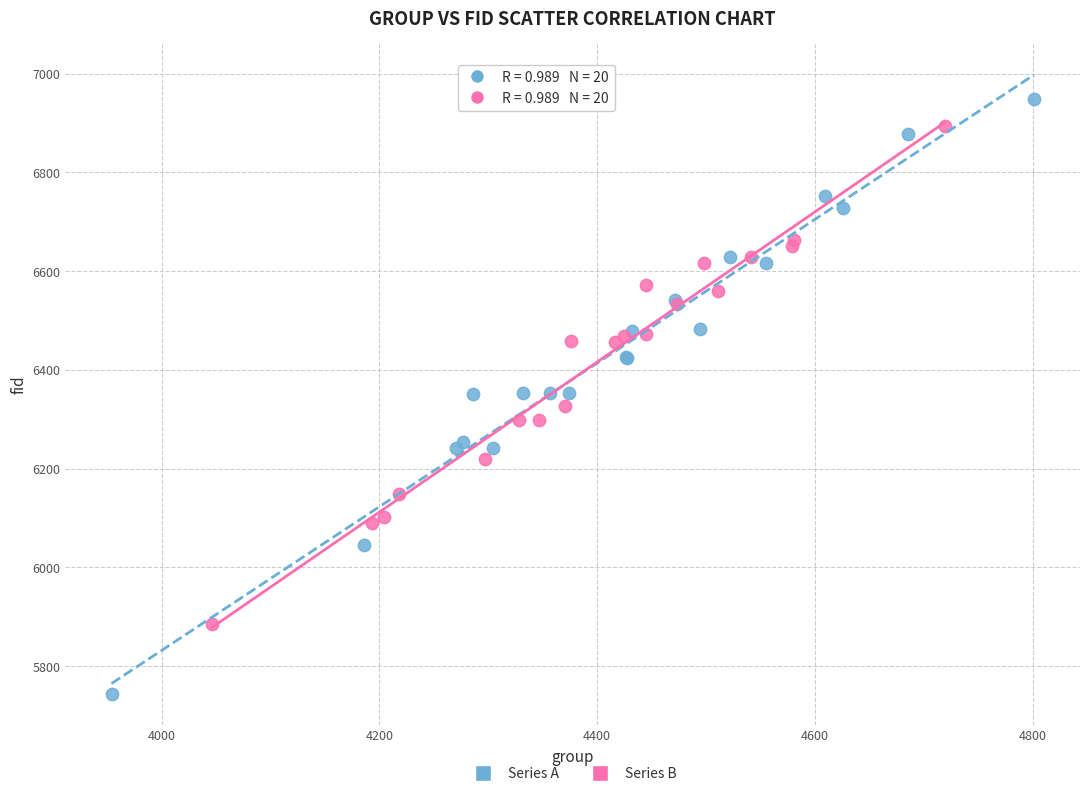

Which series has the widest spread of Y values?

Series A